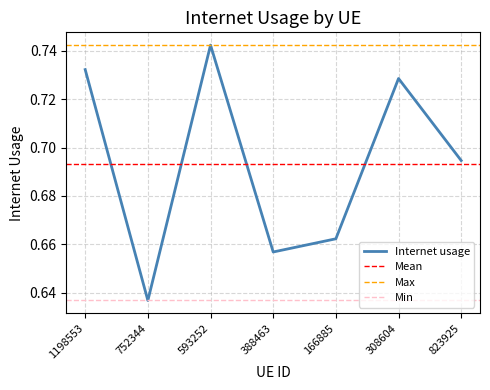

Reading left to right, what are all the values shown in this chart?

0.7	0.6	0.7	0.7	0.7	0.7	0.7